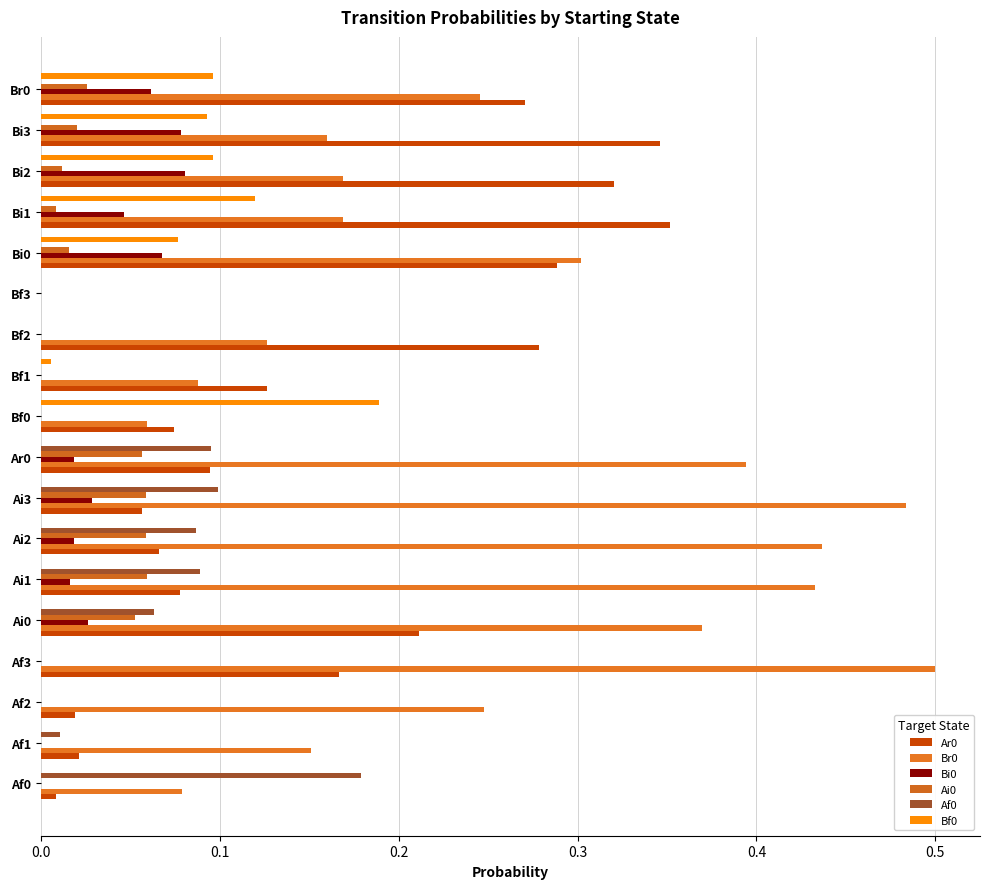

Rank the series by their maximum value, from highest to lowest.

Br0, Ar0, Bf0, Af0, Bi0, Ai0